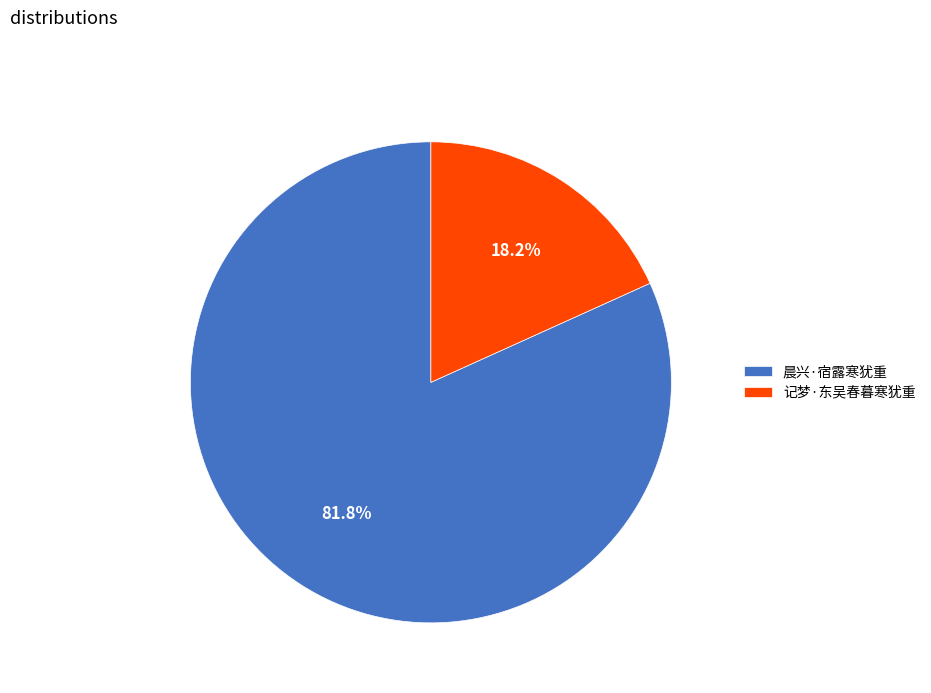

To the nearest percent, what is the combined percentage of 记梦·东吴春暮寒犹重 and 晨兴·宿露寒犹重?

100%